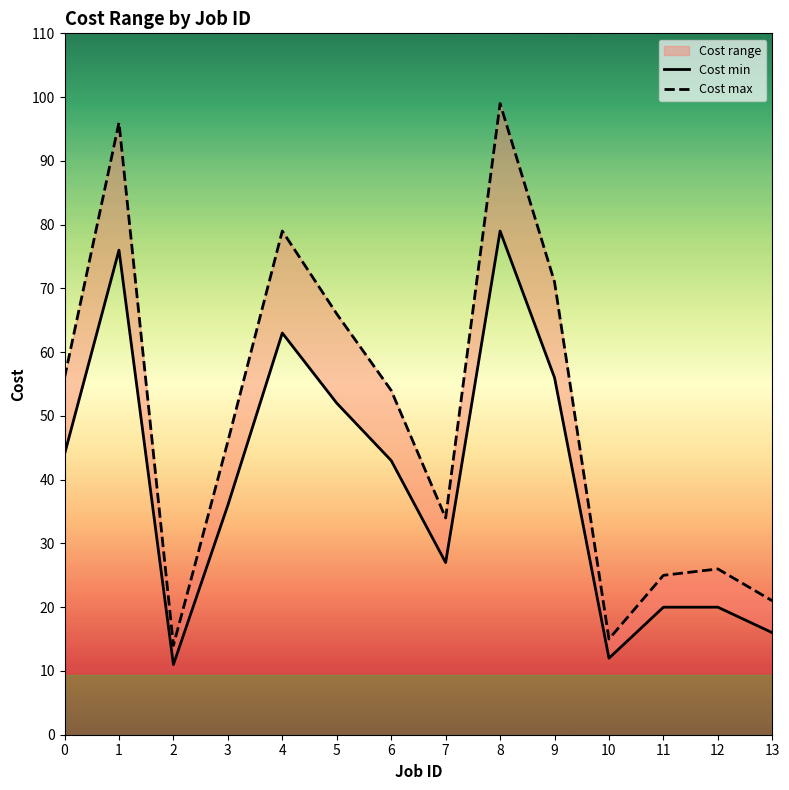

Read the Cost max value at 11.

25